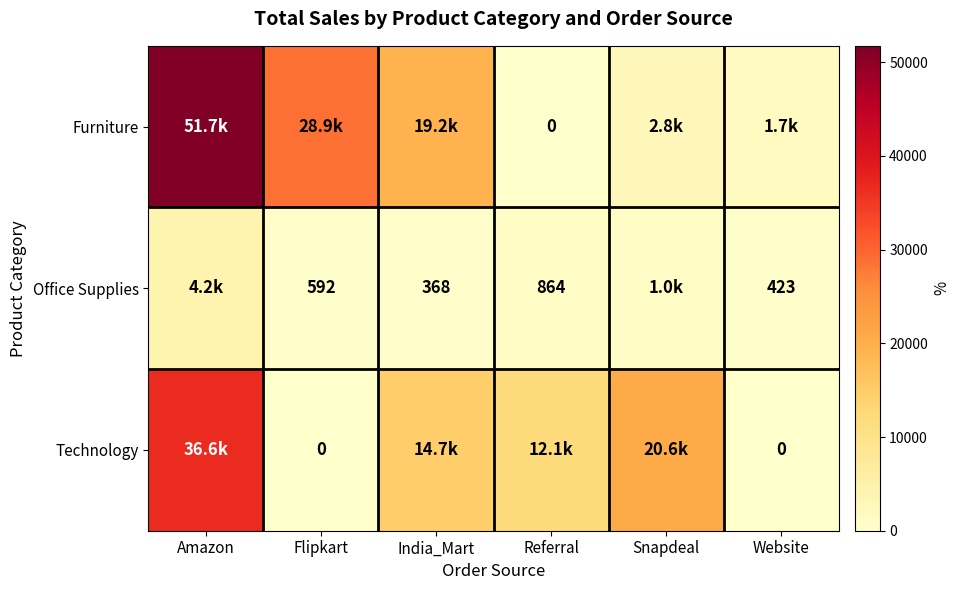

Is it true that Office Supplies equals 423 at Website?

True